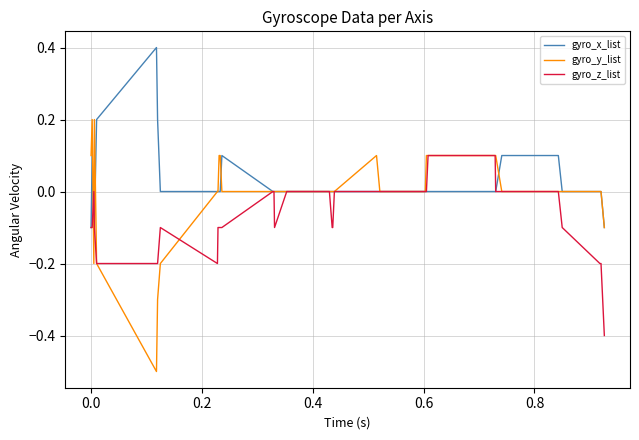

What is the maximum value shown in the chart?

0.4